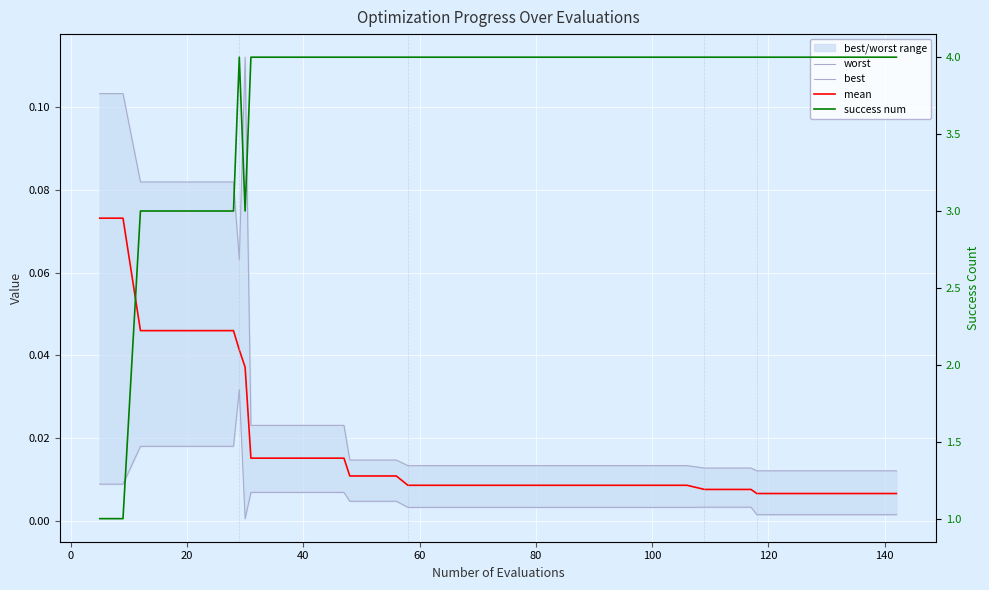

Which series has the largest total across all categories?

success num